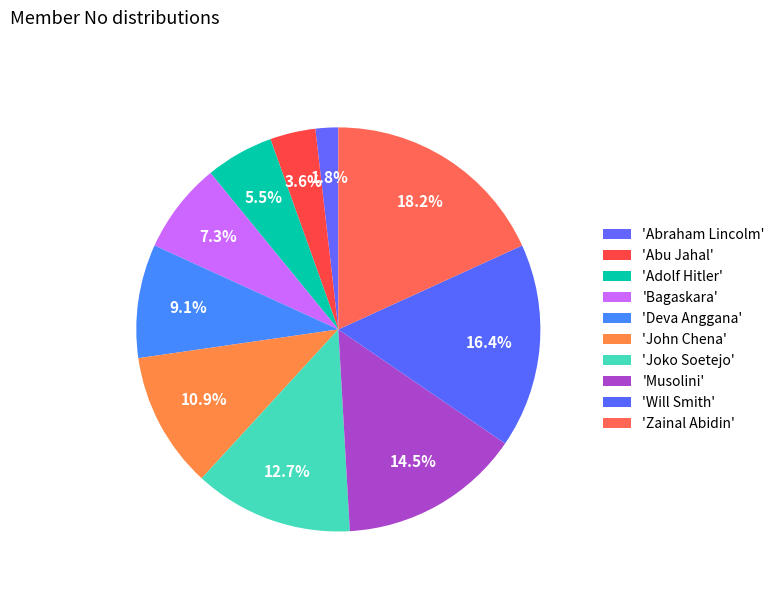

To the nearest percent, what is the difference between the largest and smallest slice percentages?

16%